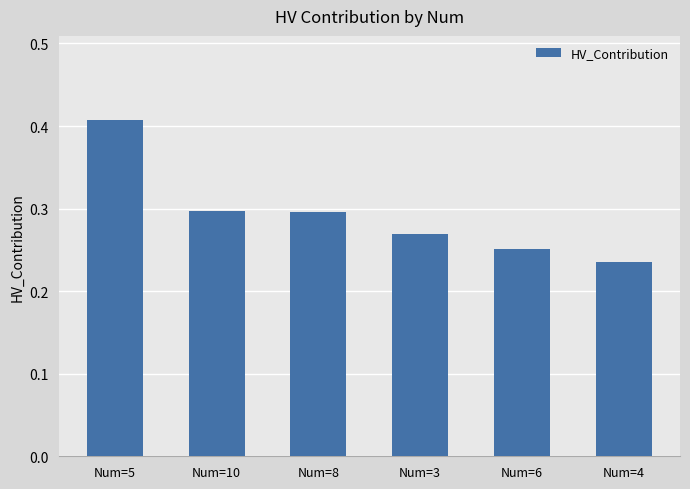

True or false: the data shows 0.3 at Num=10.

True